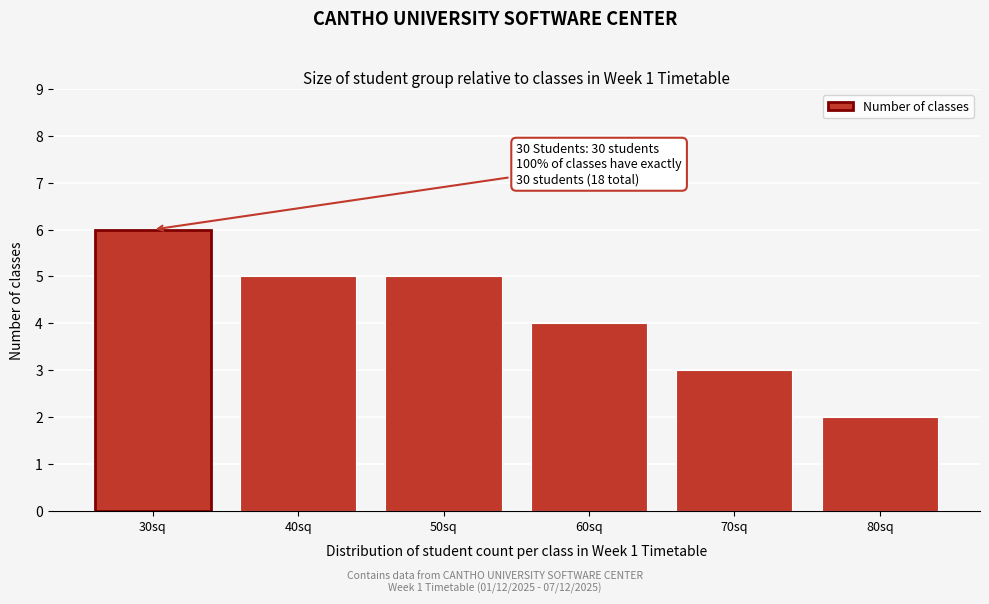

Reading right to left, extract all data points from this chart.

2	3	4	5	5	6